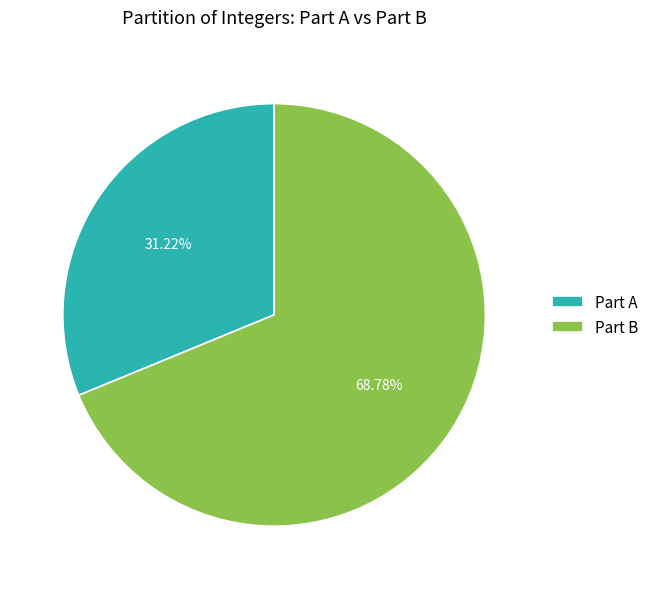

Rank the categories by value from highest to lowest.

Part B, Part A